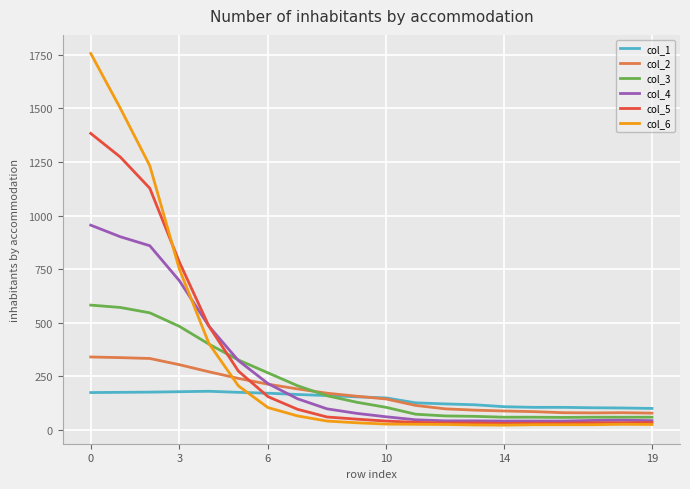

What is the maximum value shown in the chart?

1756